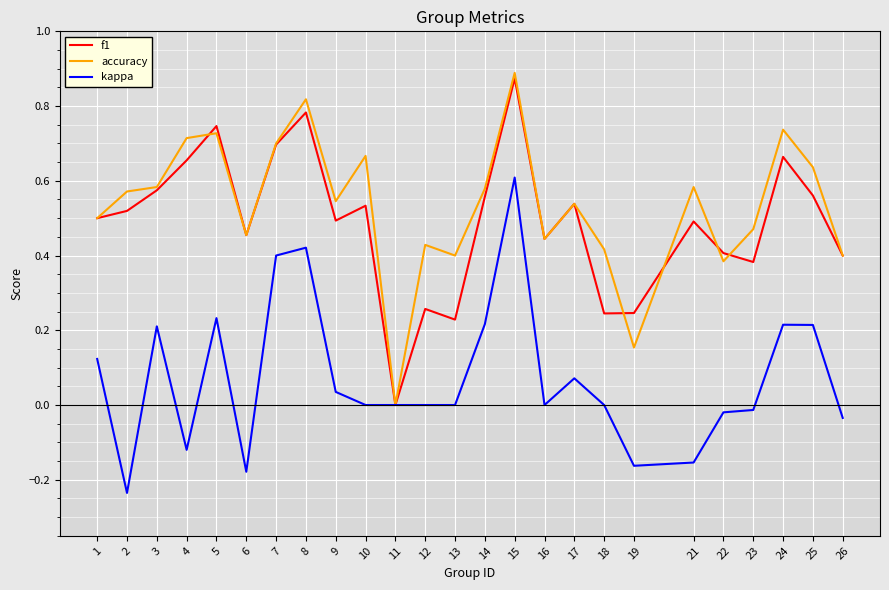

At which category is the sum across all series the highest?

15